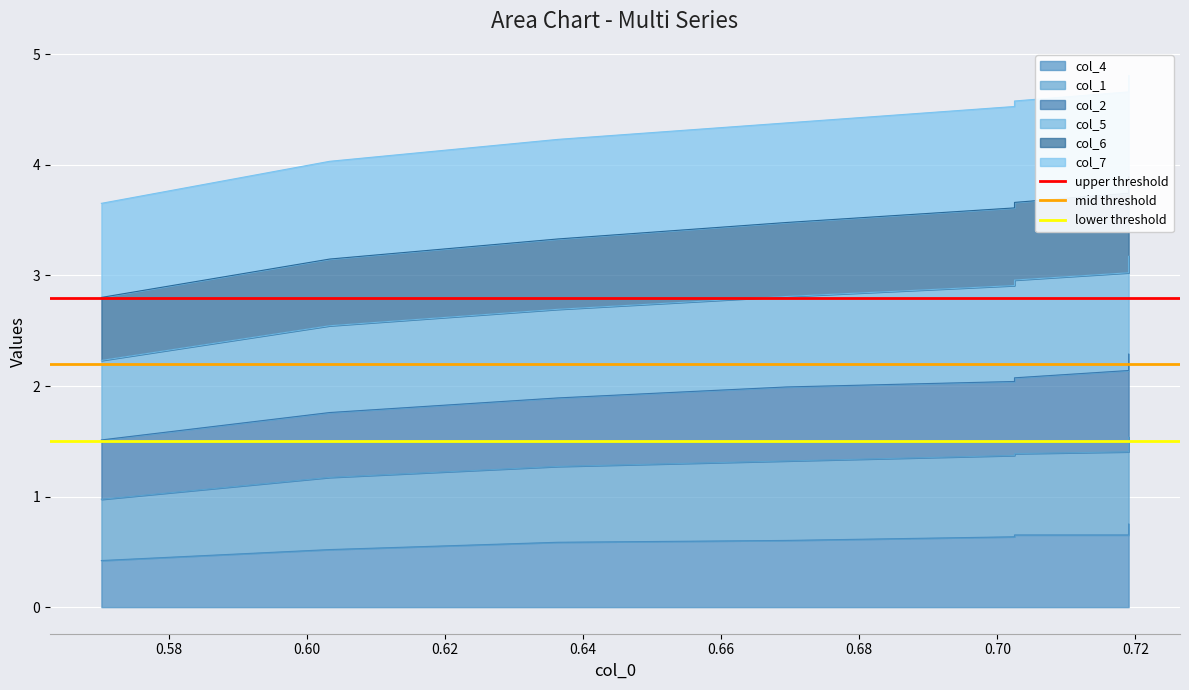

What is the approximate value of upper threshold at 0.56?

2.8